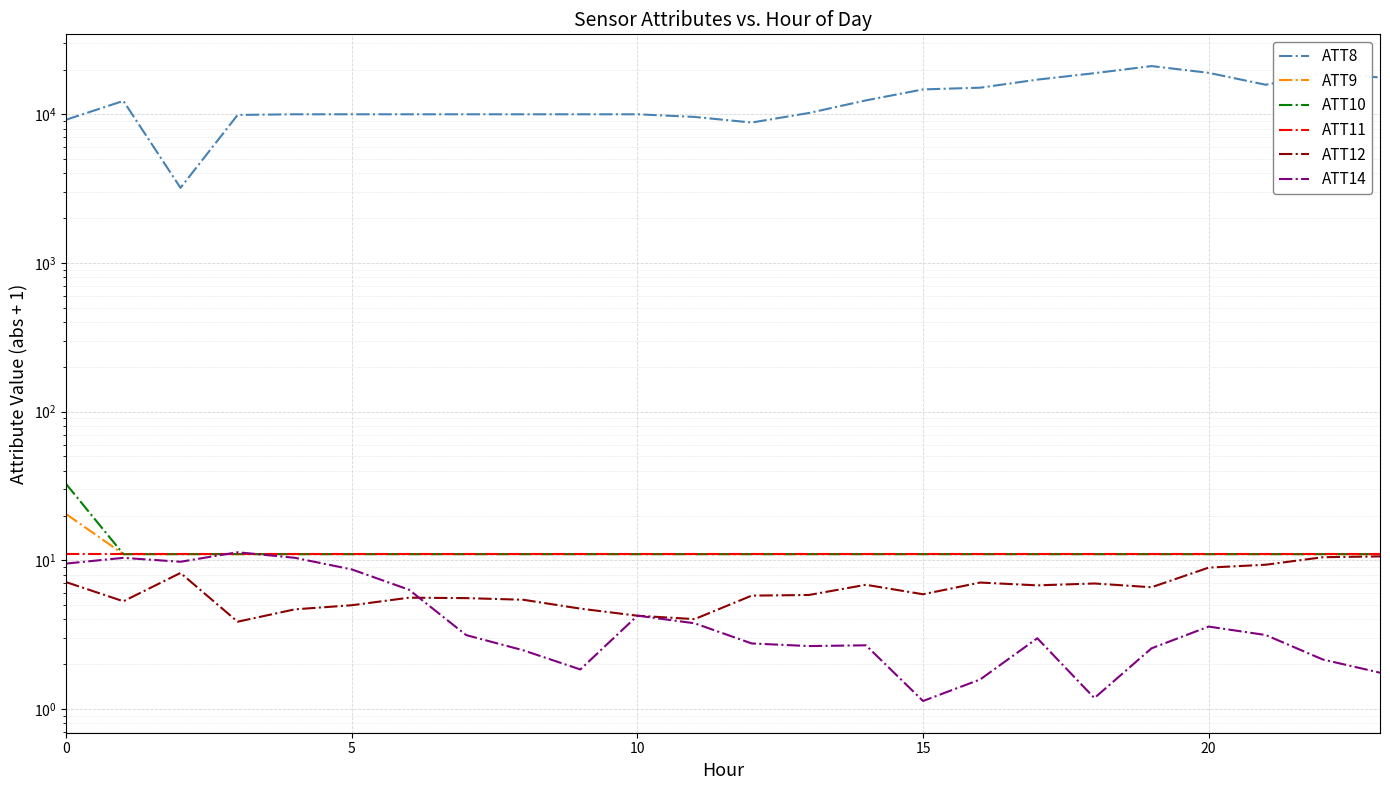

Does the chart display data point markers on the line(s)?

No